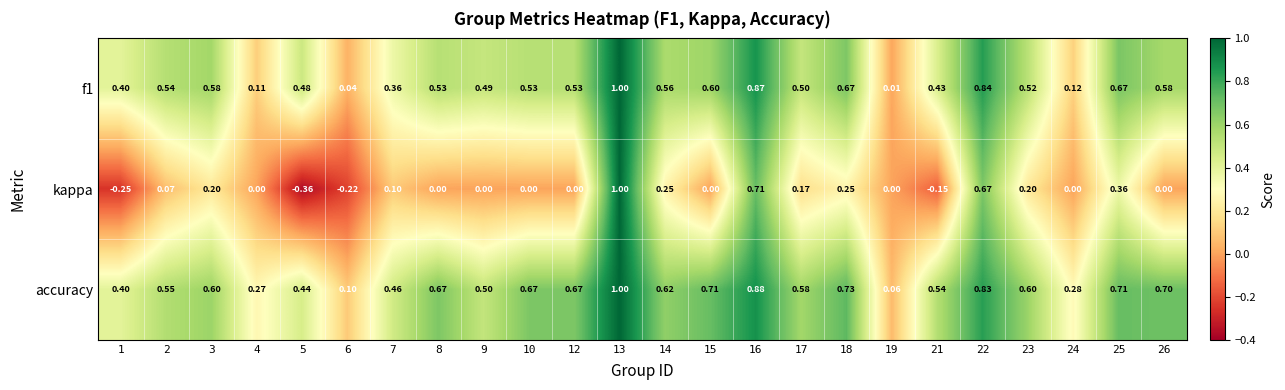

At which category is the sum across all series the highest?

13